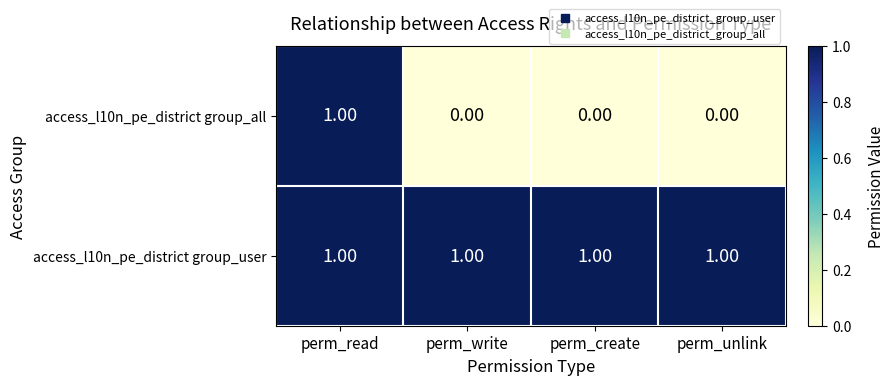

How many data points does each series have?

4